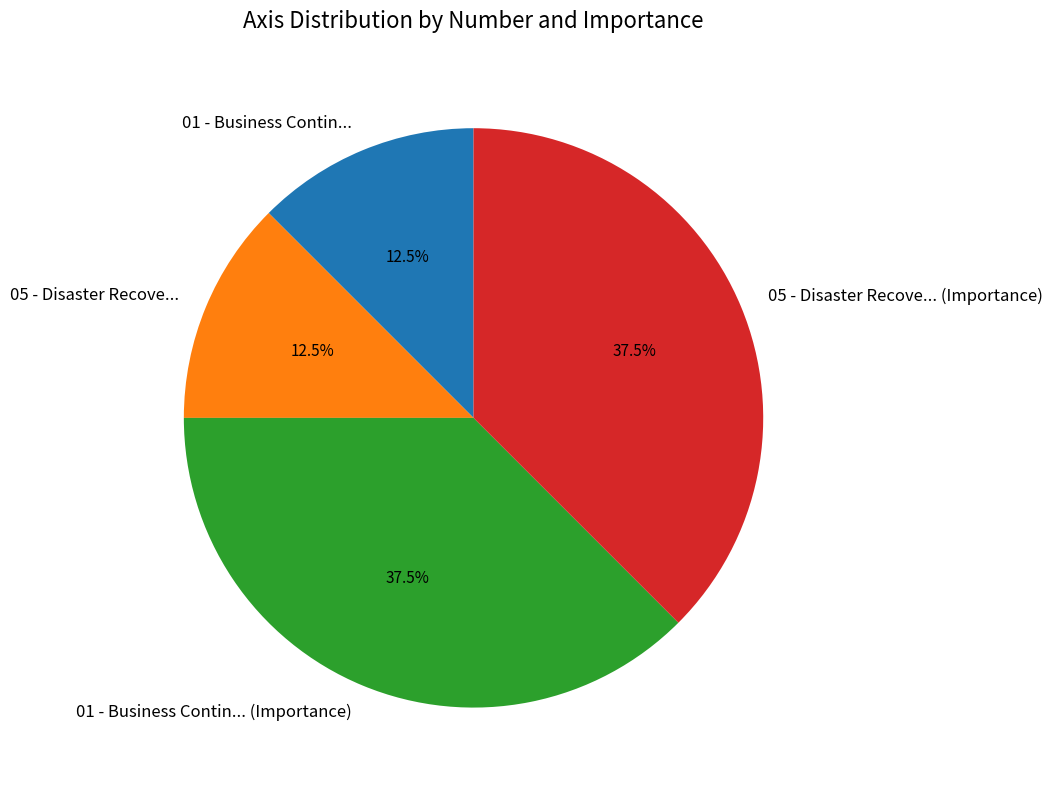

Count the number of slices in the pie.

4